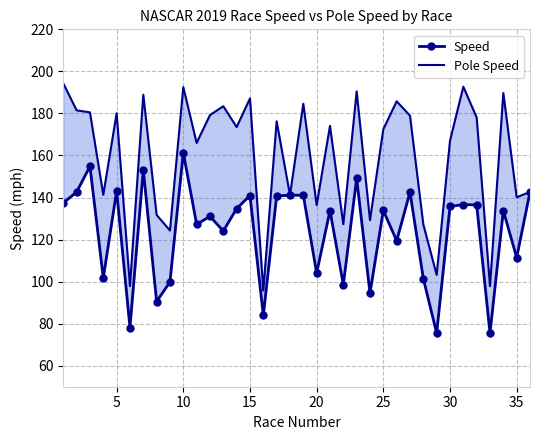

Rank the series at 20 from lowest to highest value.

Speed, Pole Speed